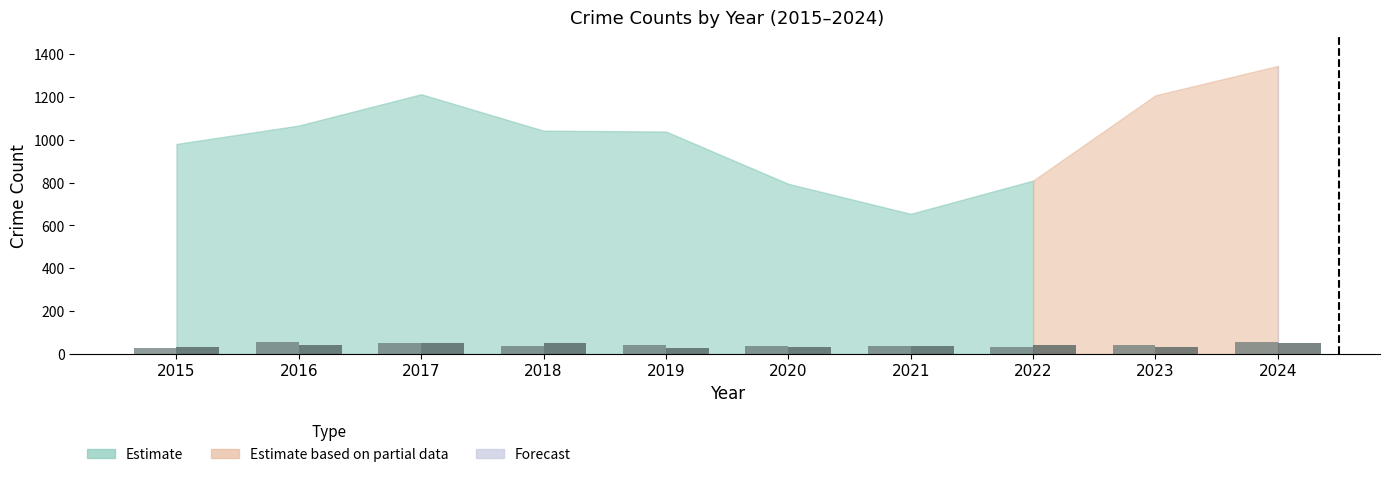

What is the greatest value displayed?

54